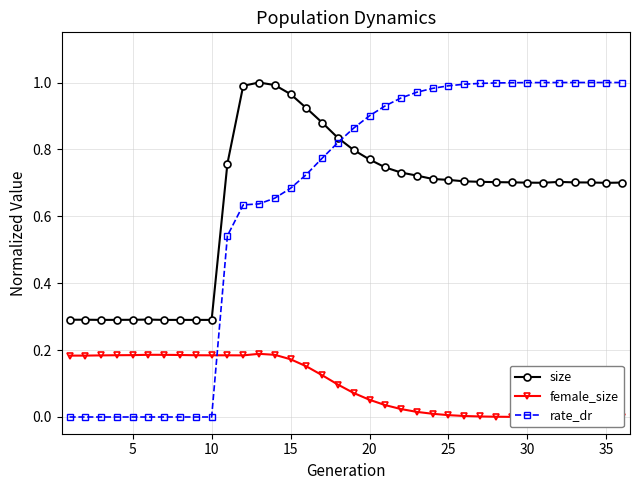

Is this an area chart (filled region under the line)?

No